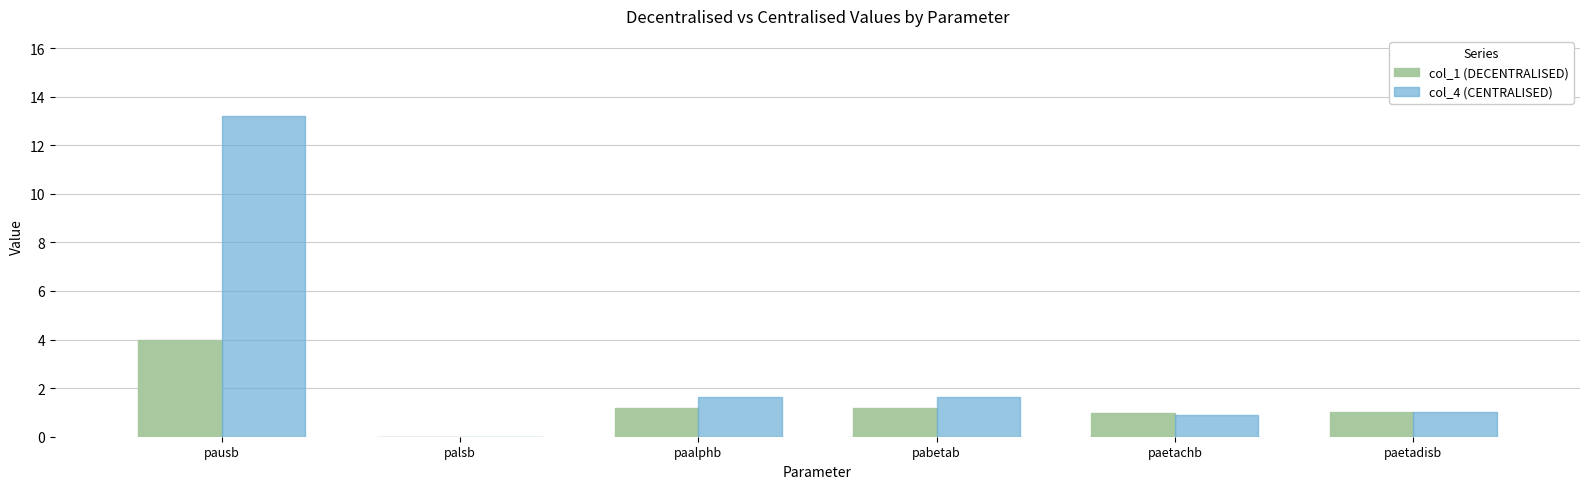

What is the total value across all series at paetachb?

1.9